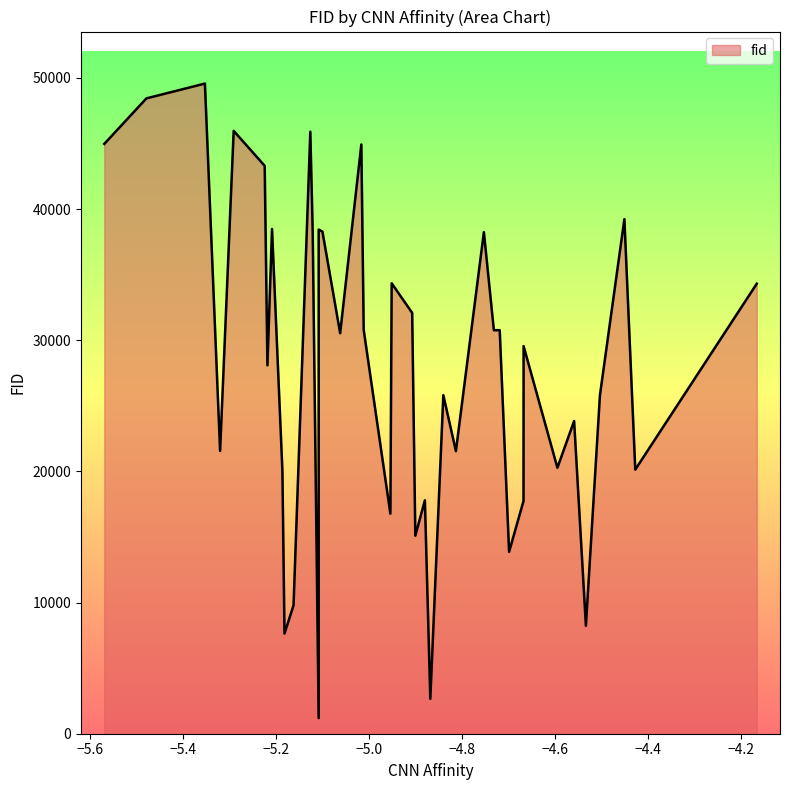

What is the smallest value displayed?

1190